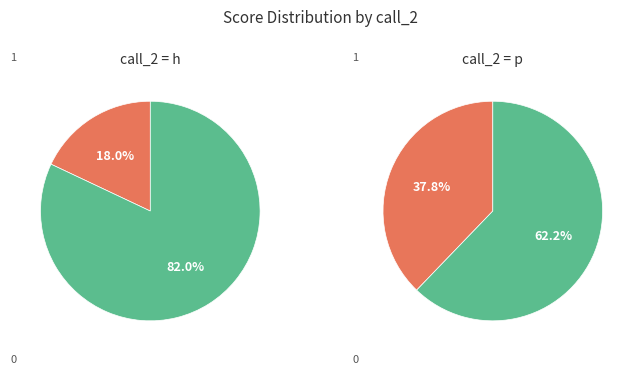

How many segments does this pie chart have?

2